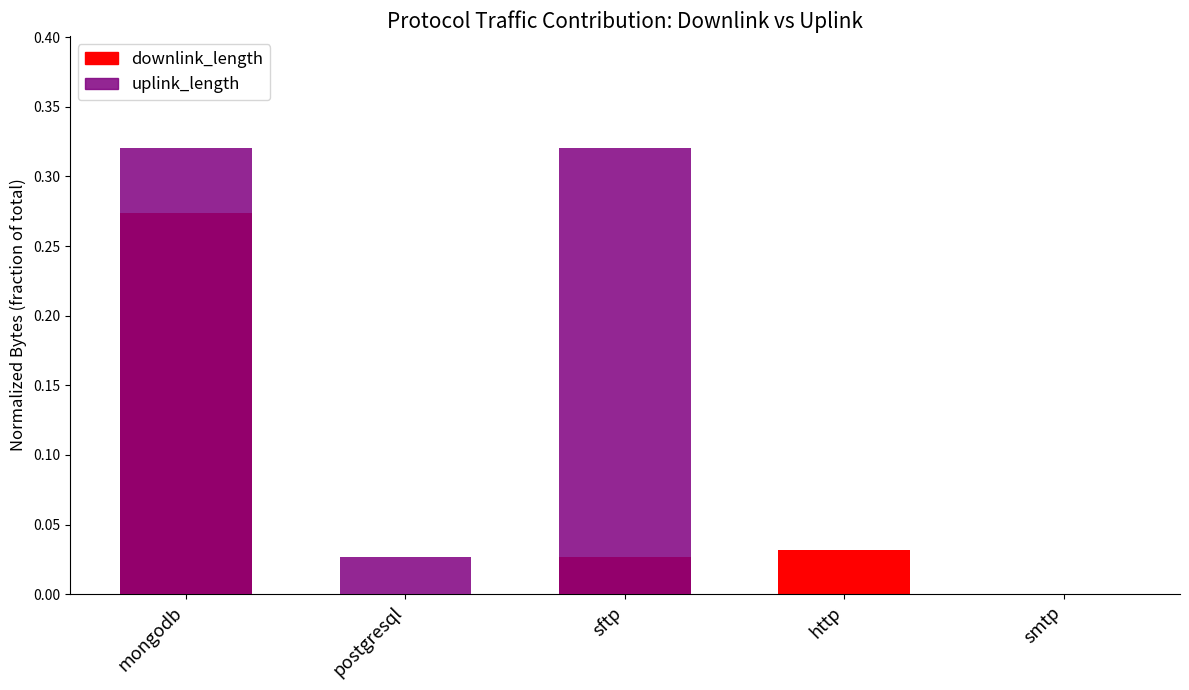

The downlink_length series shows 0.0 at http. True or false?

True